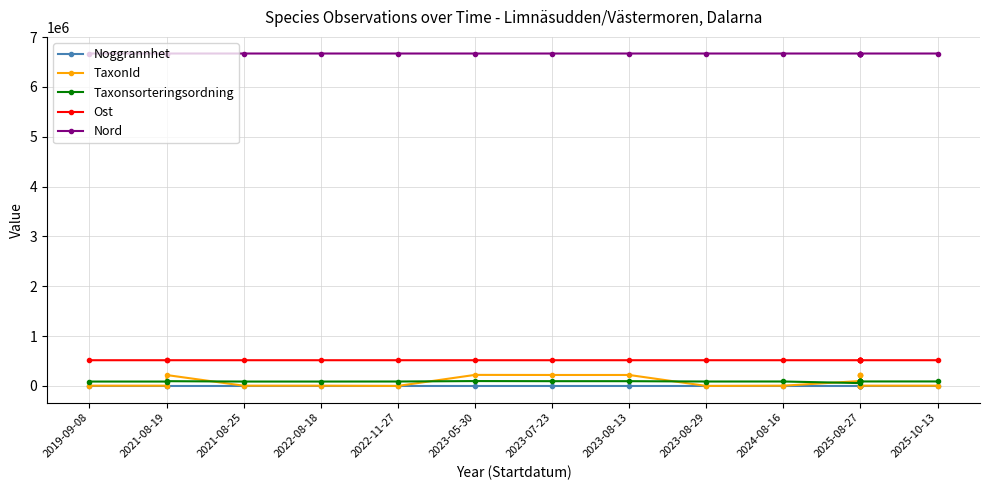

What is the total value across all series at 2025-08-27?

7343393